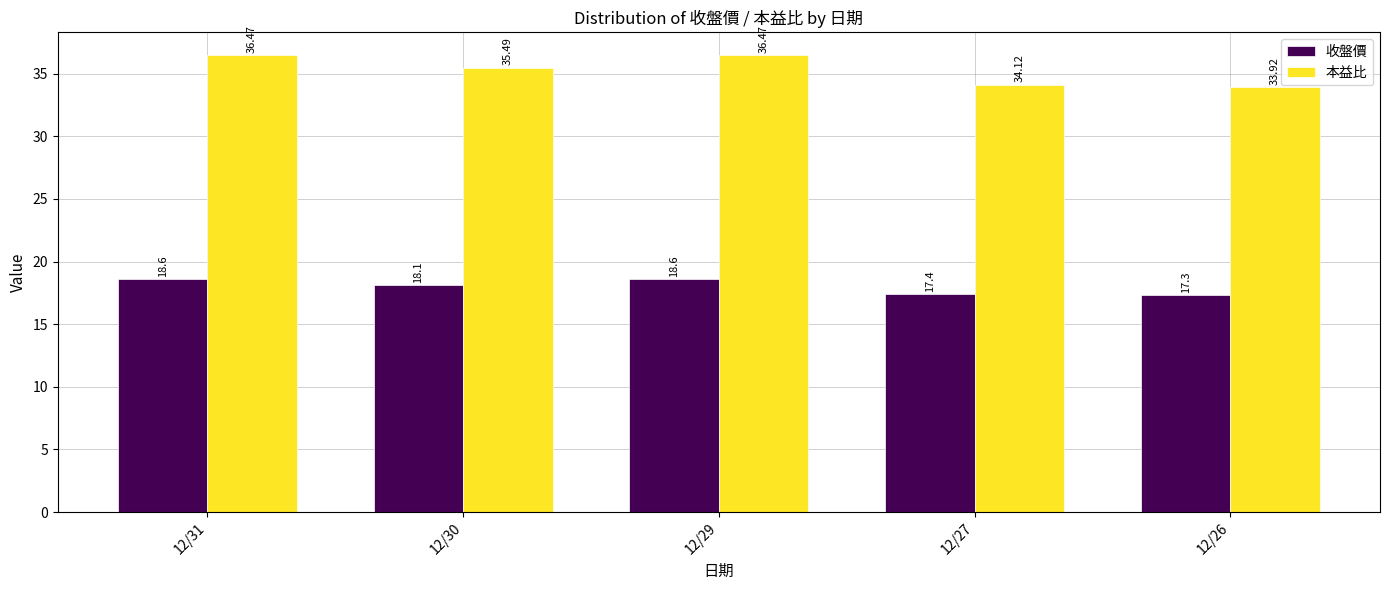

List the series in order of their overall mean, highest first.

本益比, 收盤價